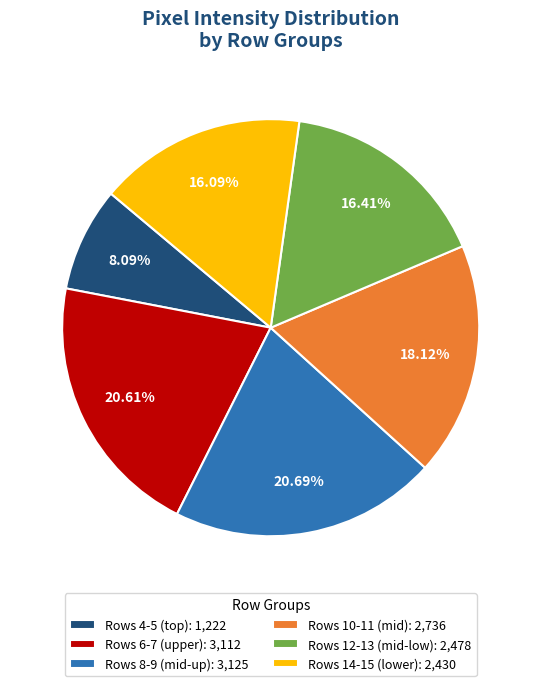

Do Rows 14-15 (lower): 2,430 and Rows 6-7 (upper): 3,112 together represent more than half of the pie?

No